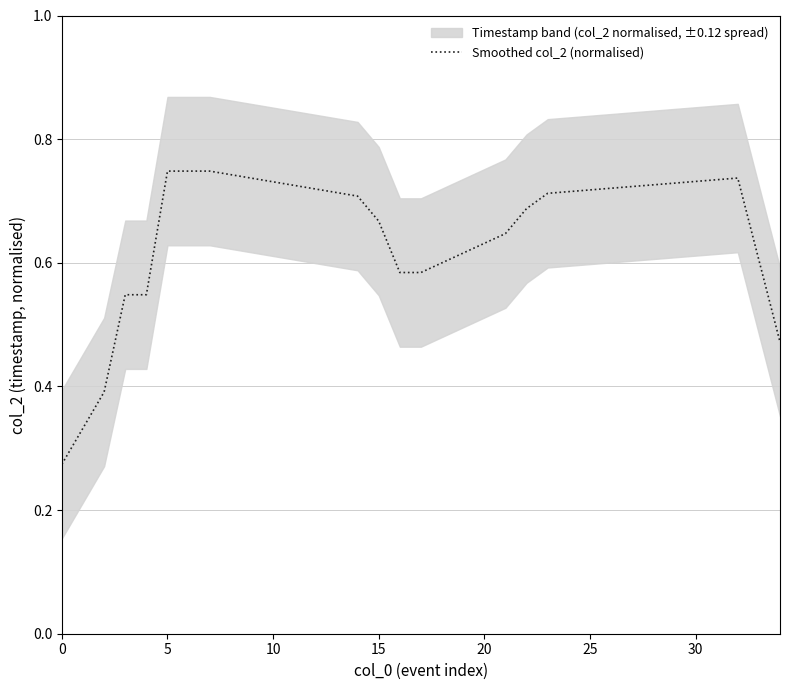

True or false: Smoothed col_2 (normalised) has a value of 0.2 at 5.

False